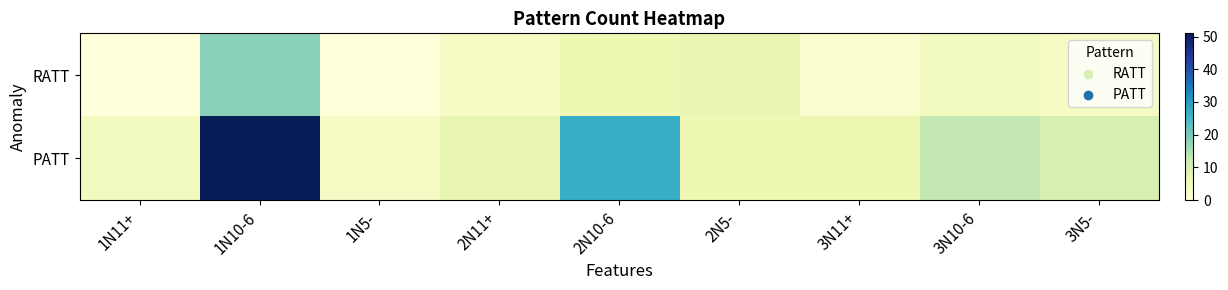

How many distinct data groups are displayed?

2